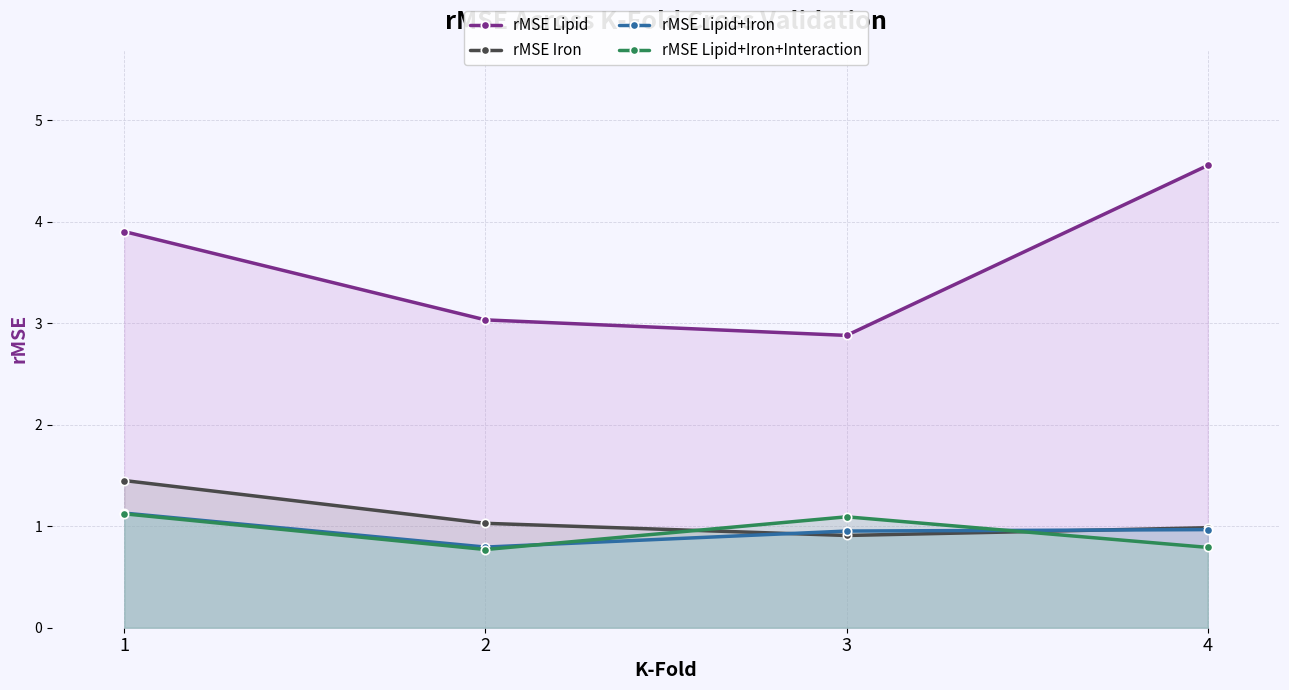

Which category has the lowest value across all series?

2